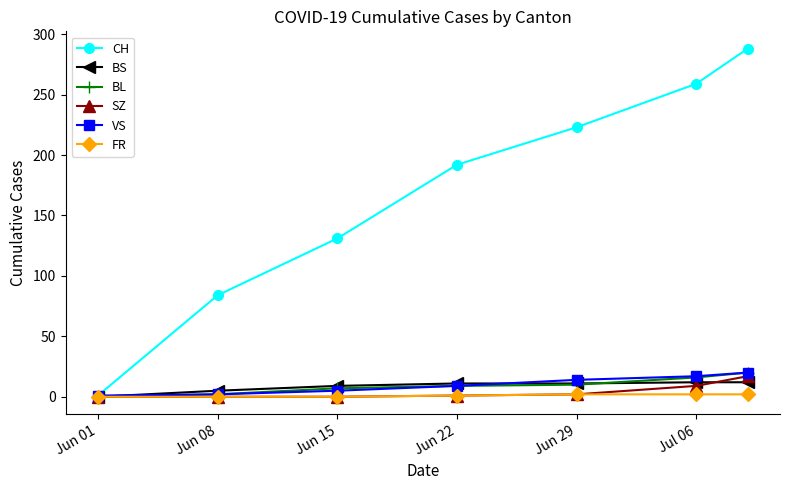

Which series has the largest range (max minus min)?

CH